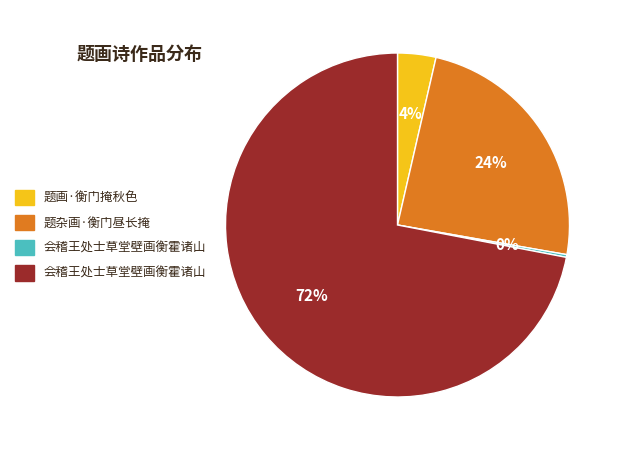

Is there any slice that represents more than half of the pie?

Yes